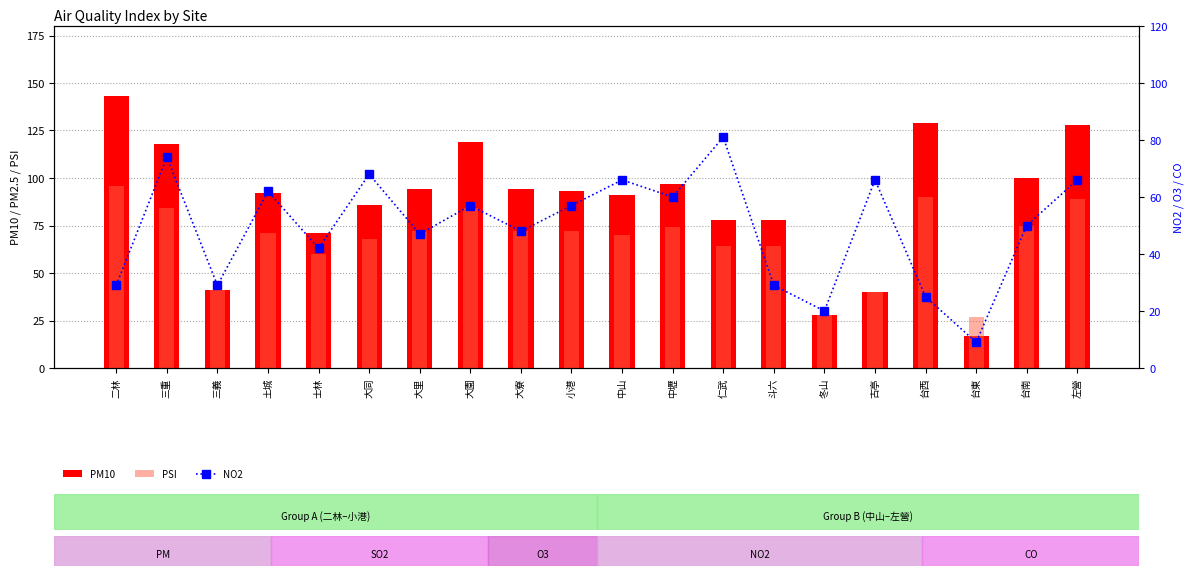

Is the value of PM10 at 三重 greater than the value of NO2 at 台南?

Yes